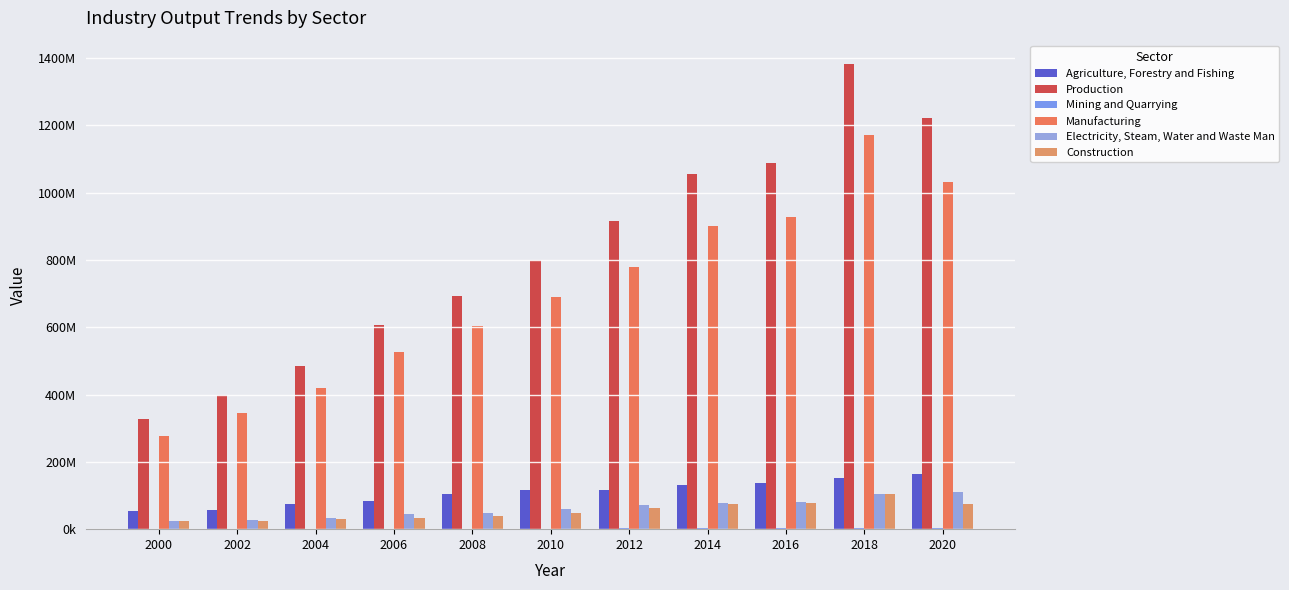

Are the bars horizontal?

No